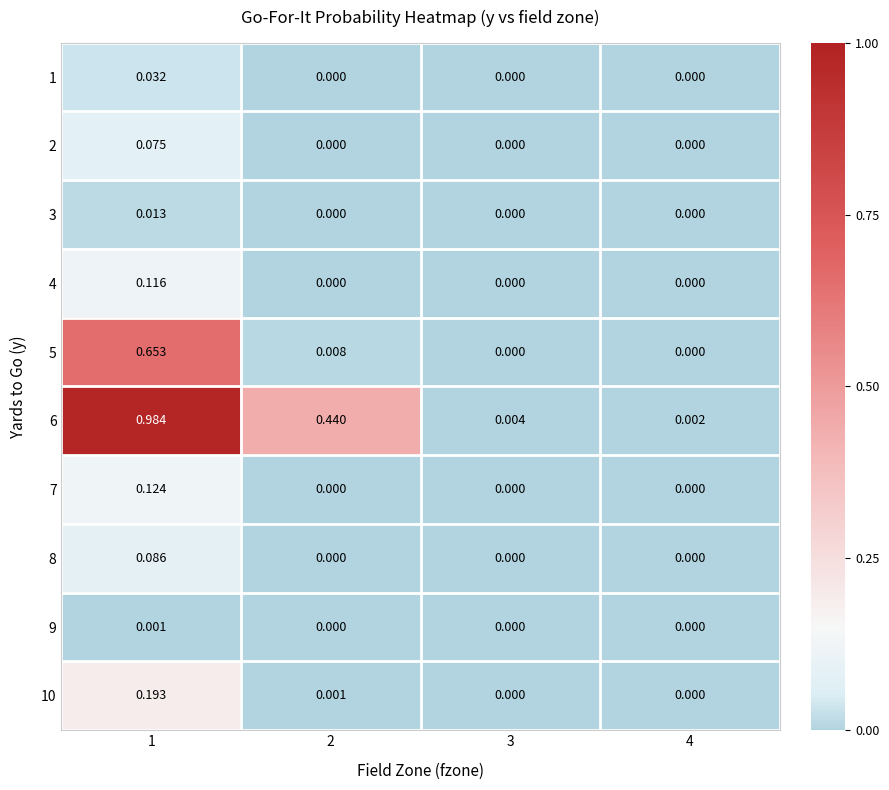

At which category is the sum across all series the highest?

1